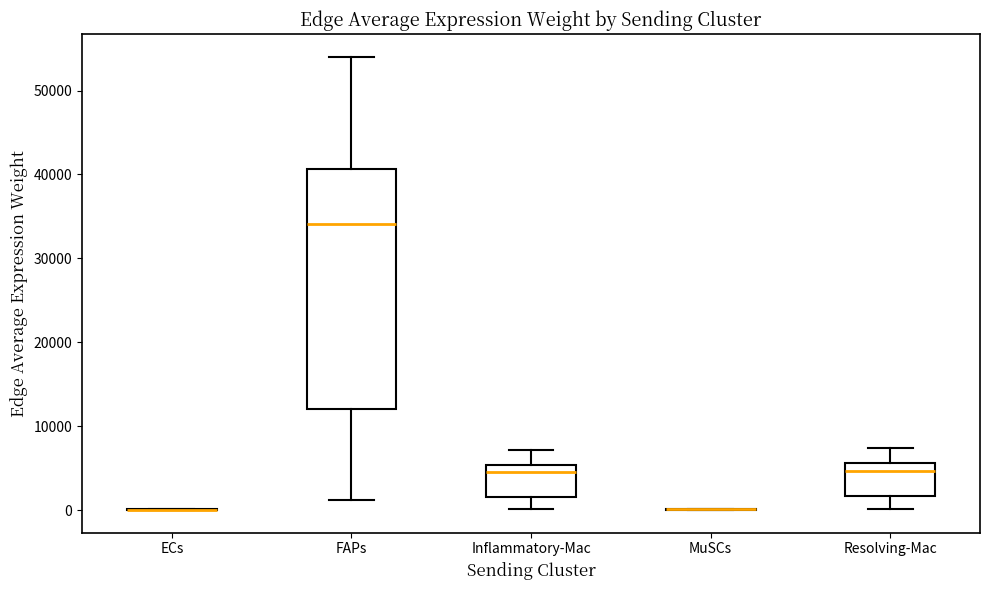

Comparing the boxes themselves (not the whiskers), which one is the tallest?

FAPs